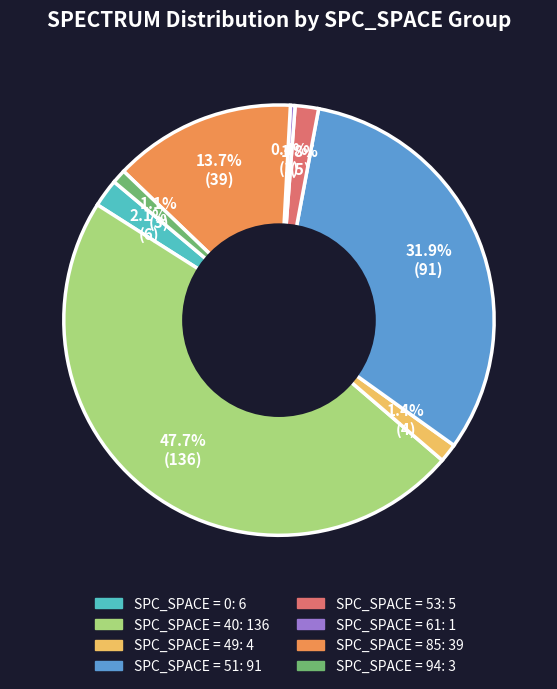

Is there any slice that represents more than half of the pie?

No